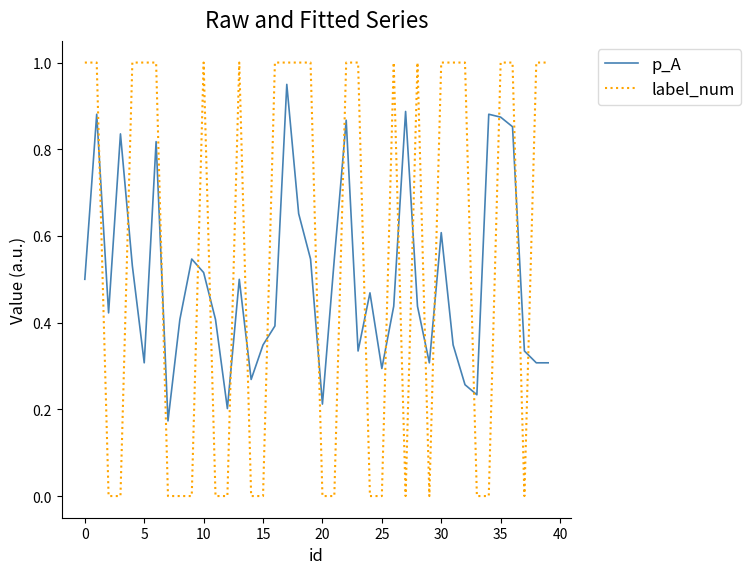

How many distinct data groups are displayed?

2